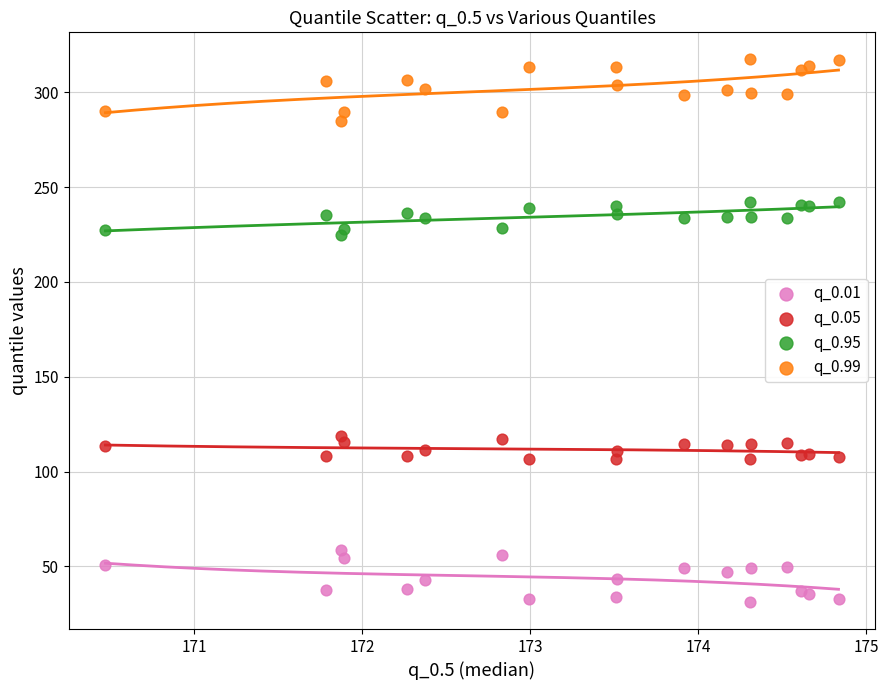

Which series reaches the minimum Y coordinate?

q_0.01